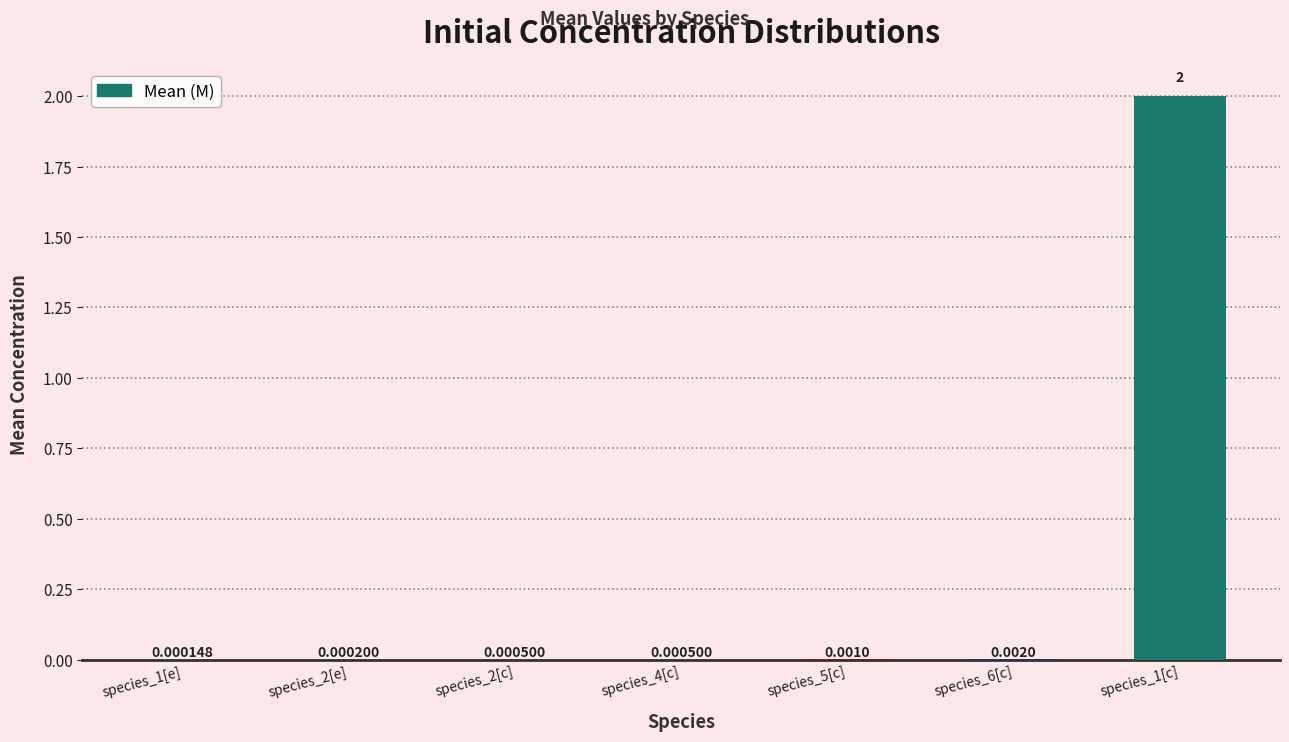

What is the change in value from species_6[c] to species_1[c]?

+2.0